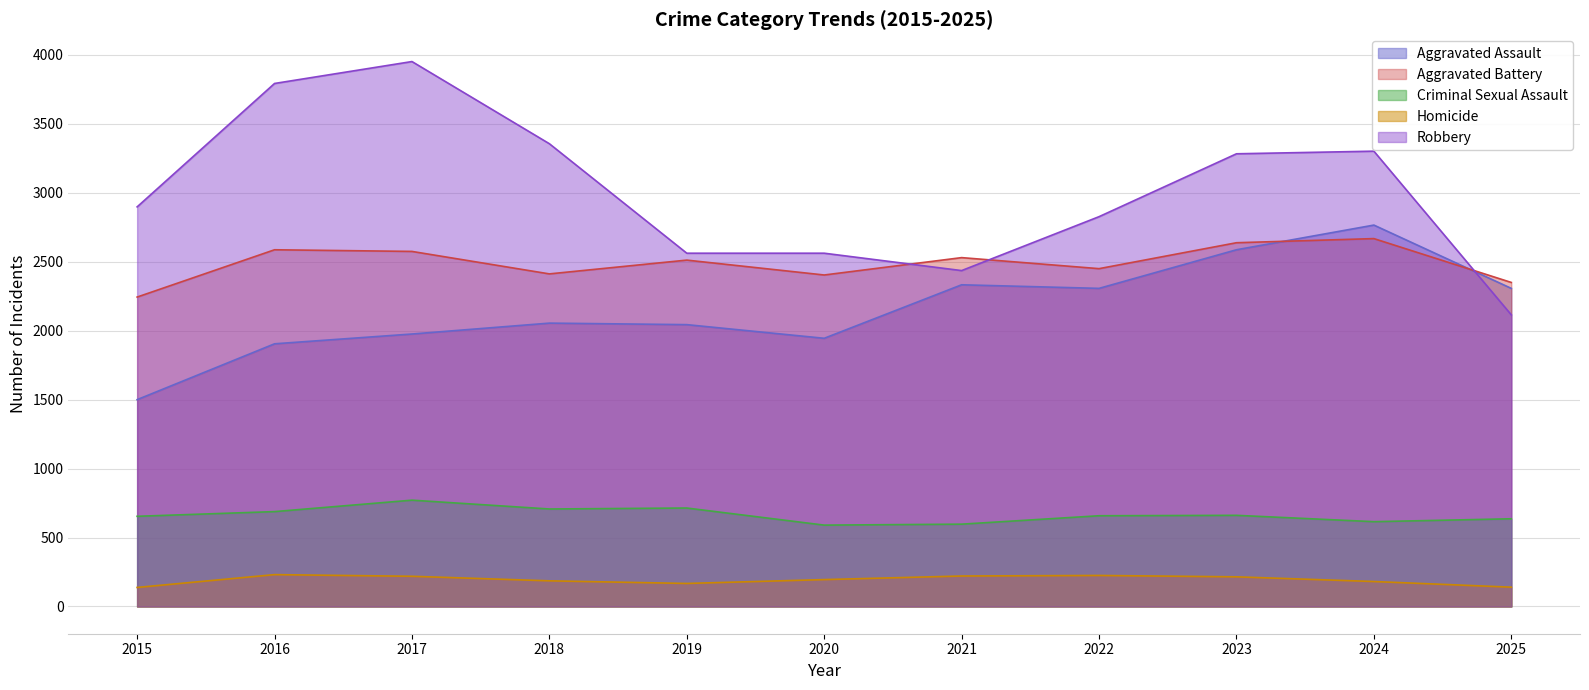

Reading left to right, what are all the values shown in this chart?

Aggravated Assault: 1500	1905	1976	2055	2044	1945	2333	2307	2587	2766	2307
Aggravated Battery: 2244	2587	2575	2412	2512	2404	2530	2450	2638	2668	2350
Criminal Sexual Assault: 654	688	771	707	714	590	597	658	661	615	636
Homicide: 138	231	219	186	167	195	221	225	215	181	140
Robbery: 2898	3793	3952	3356	2562	2562	2436	2827	3283	3302	2115